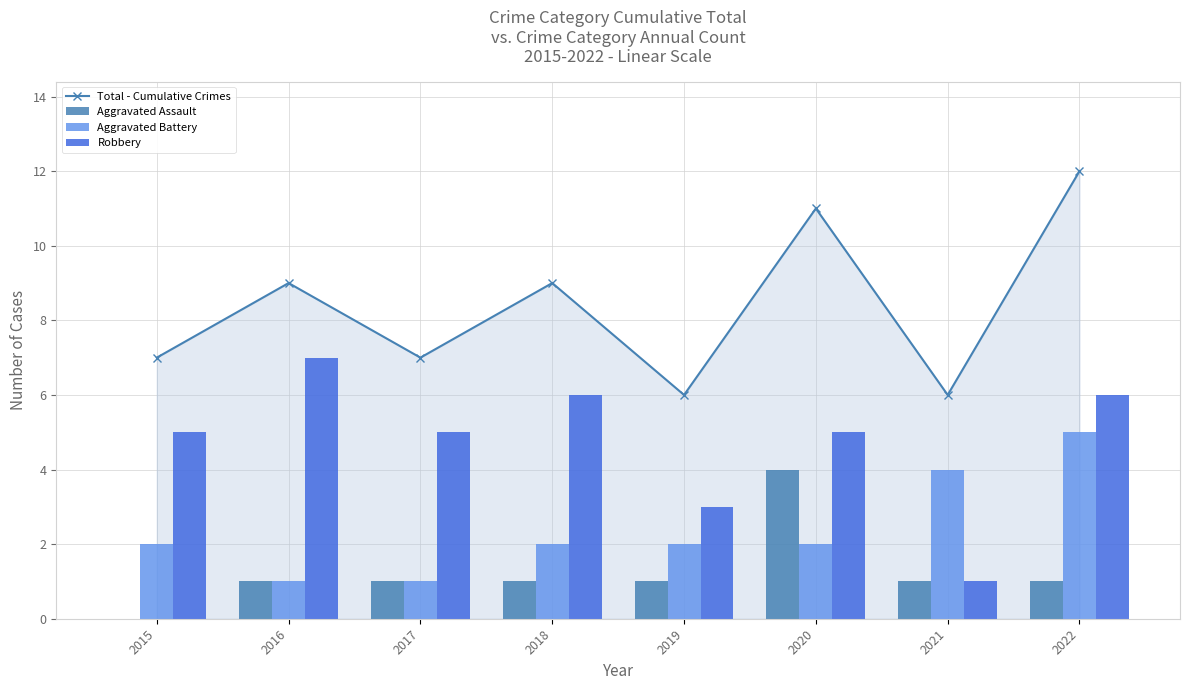

Where is Total - Cumulative Crimes nearest to the value 9?

2016